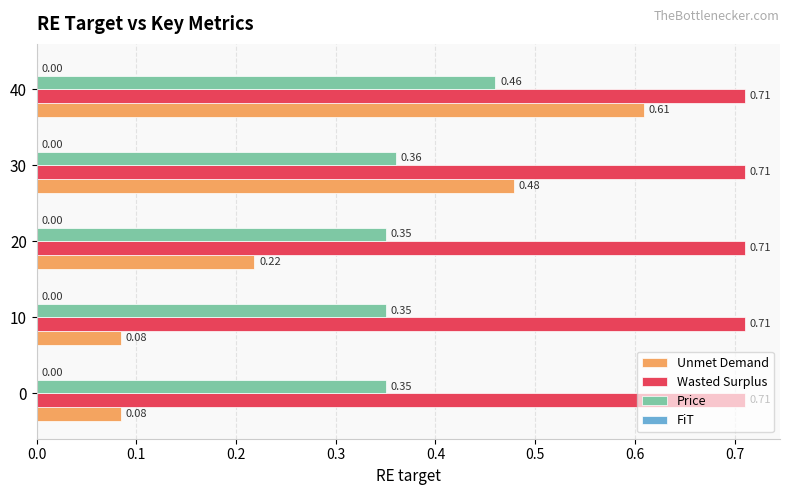

Is the value of Wasted Surplus at 40 greater than the value of Unmet Demand at 40?

Yes